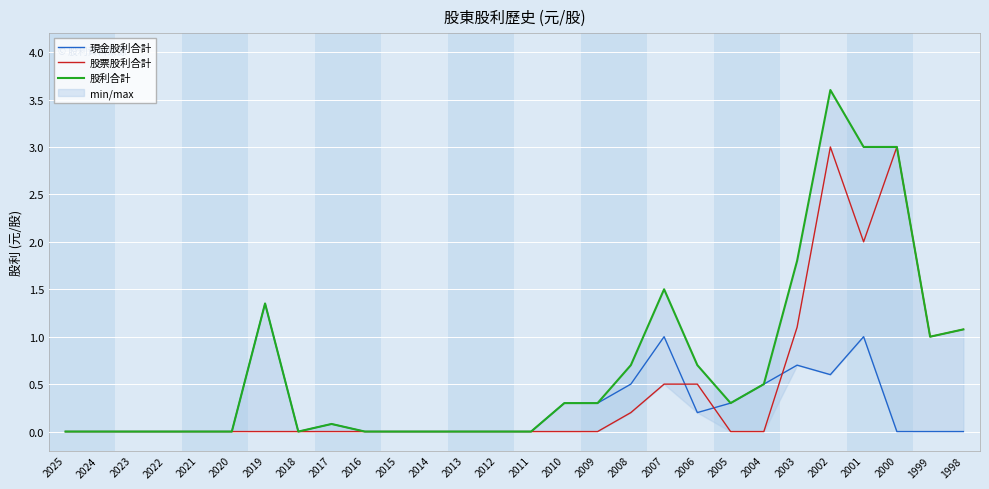

In 股利合計, how many points are lower than both neighbors (excluding endpoints)?

3